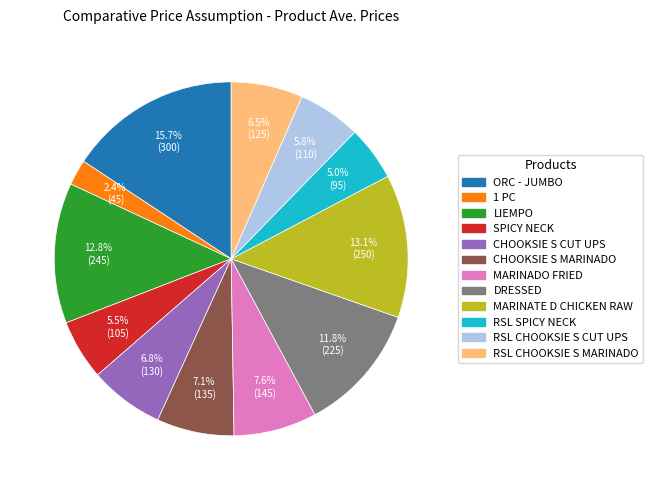

Between RSL CHOOKSIE S CUT UPS and RSL SPICY NECK, which is larger?

RSL CHOOKSIE S CUT UPS